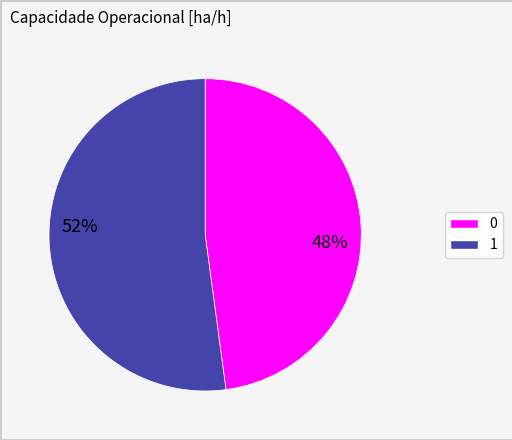

Do 1 and 0 together represent more than half of the pie?

Yes